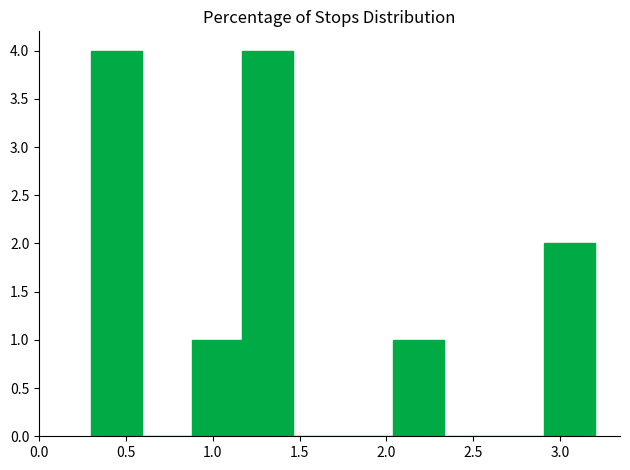

Reading left to right, list every bar in this chart as the range it spans on the x-axis followed by its height. Neither the bar edges nor the heights are printed on the chart, so give them approximately, as read against the axes.

0.30 to 0.59: 4
0.59 to 0.88: 0
0.88 to 1.17: 1
1.17 to 1.46: 4
1.46 to 1.75: 0
1.75 to 2.04: 0
2.04 to 2.33: 1
2.33 to 2.62: 0
2.62 to 2.91: 0
2.91 to 3.20: 2